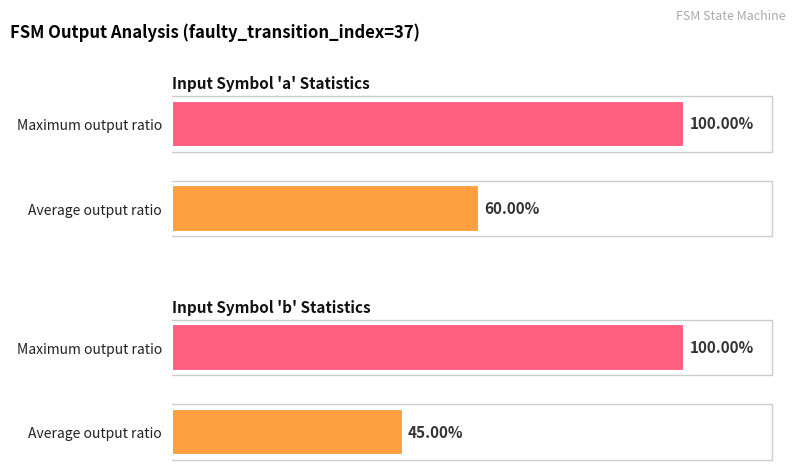

How many bars are there in each group?

2